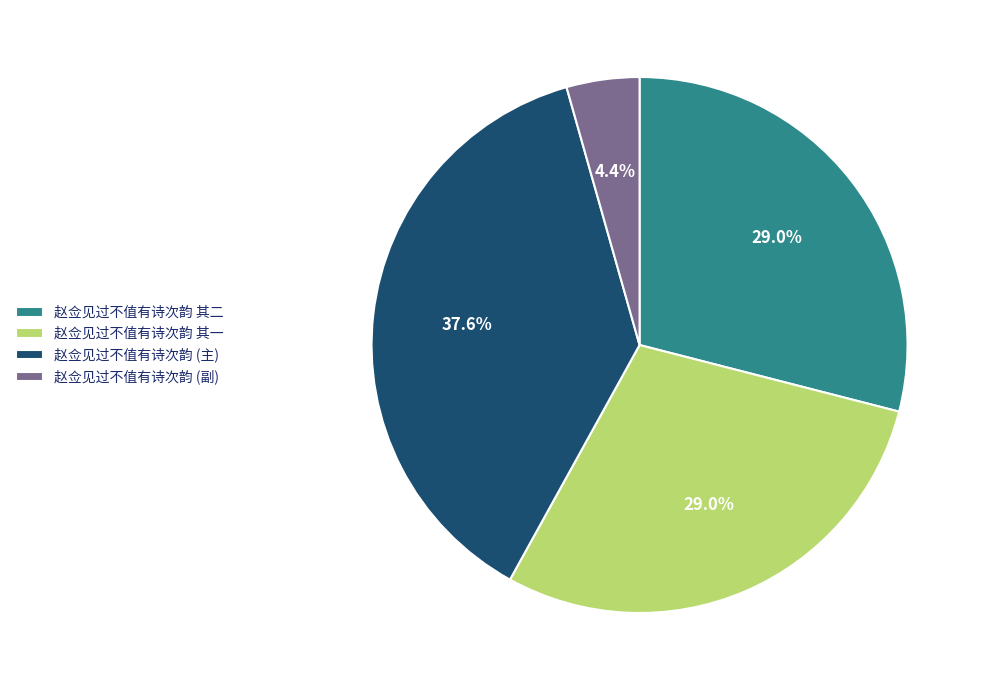

Between 赵佥见过不值有诗次韵 (主) and 赵佥见过不值有诗次韵 其一, which is larger?

赵佥见过不值有诗次韵 (主)